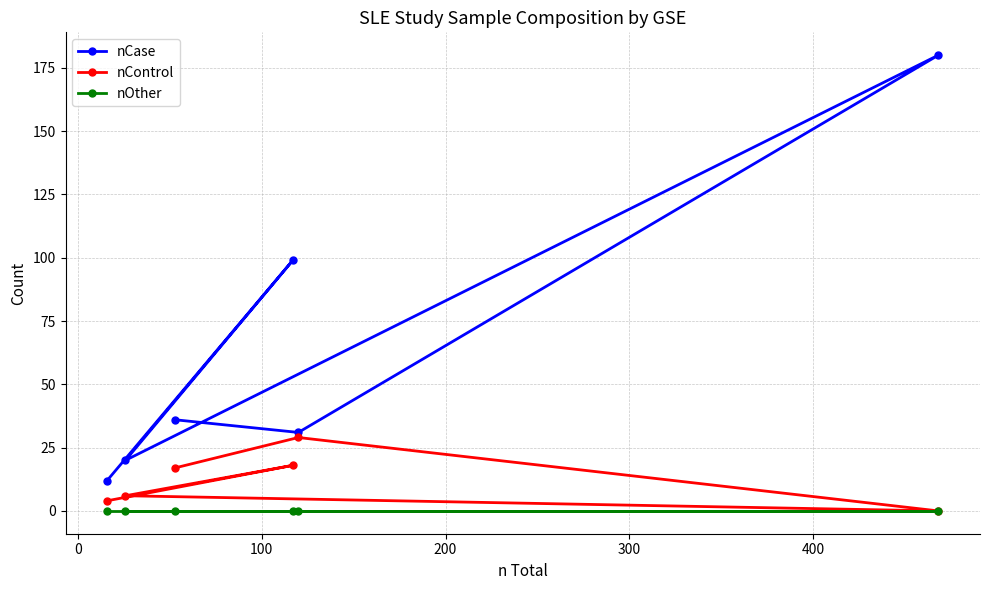

What is the highest value of the nControl series?

29